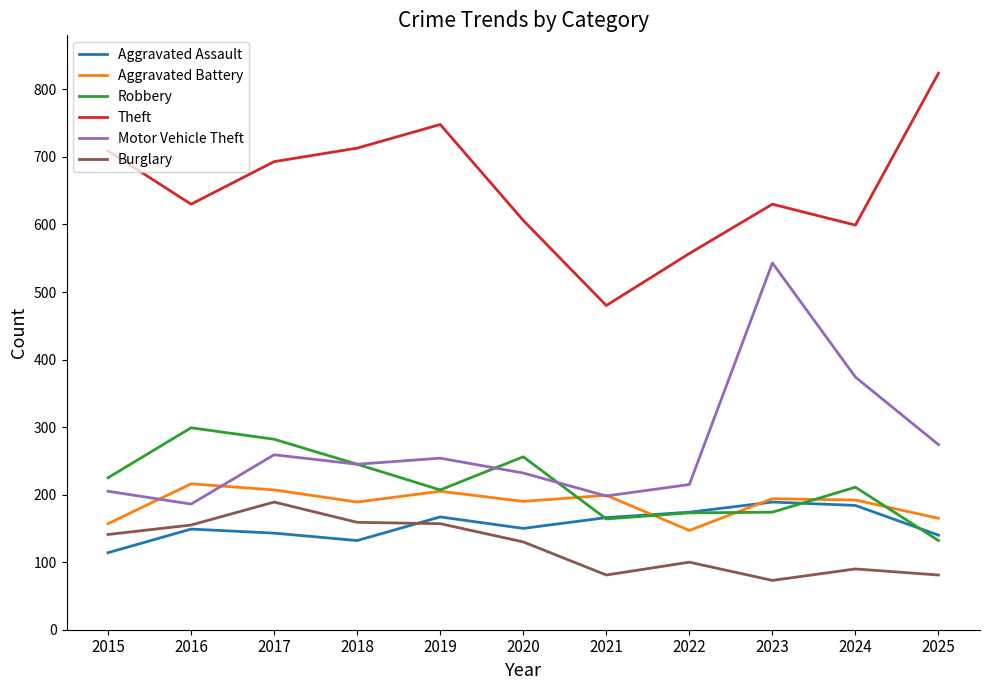

True or false: Theft and Robbery cross at least once.

False